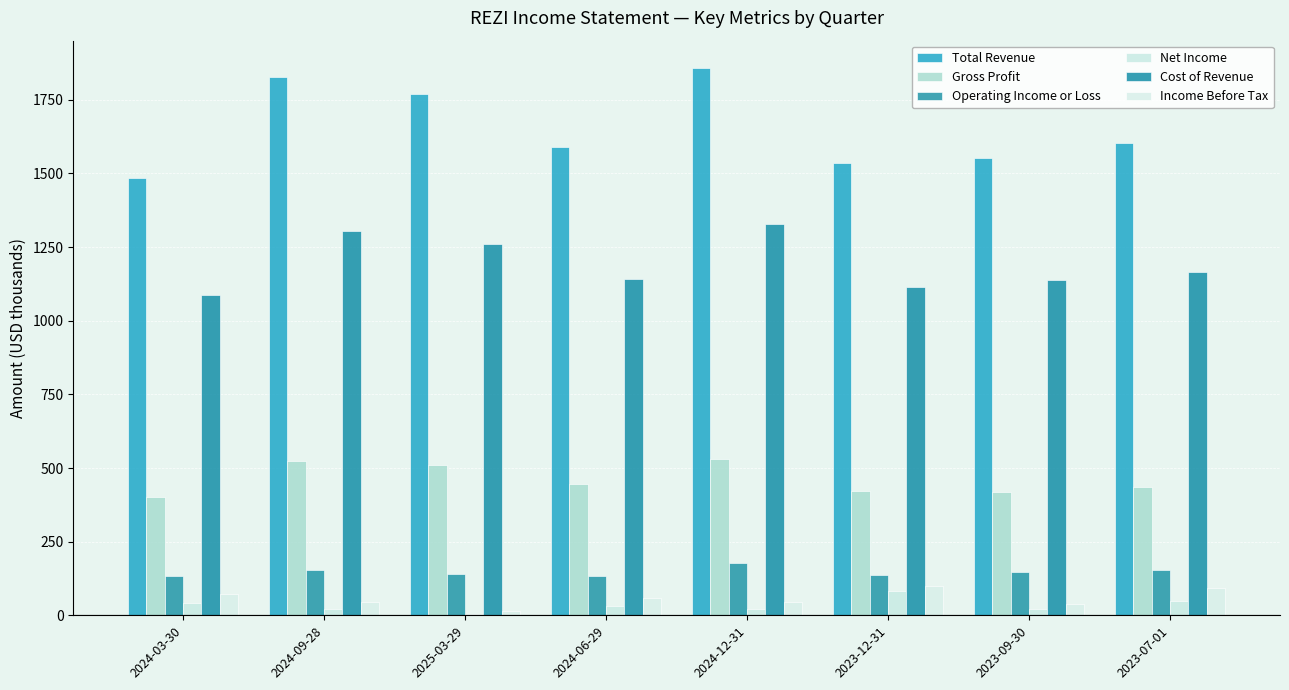

At which label does Income Before Tax reach its peak?

2023-12-31